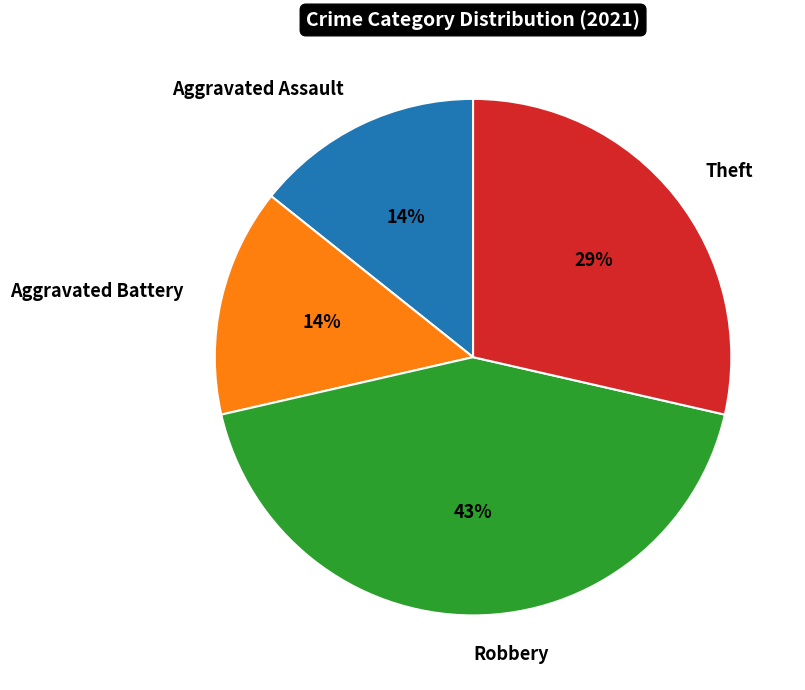

Combined, do Aggravated Assault and Theft account for over 50%?

No